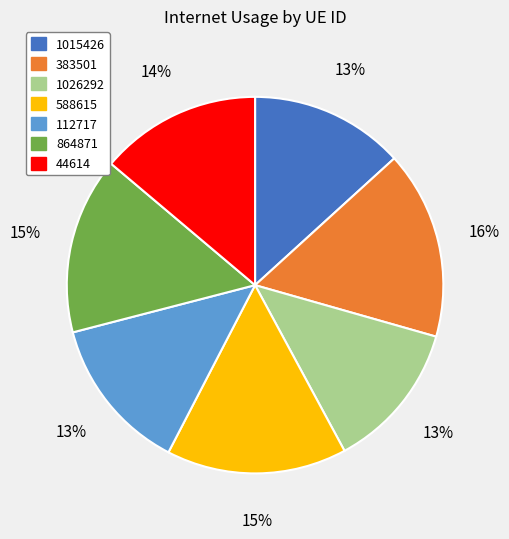

How many slices are in this pie chart?

7